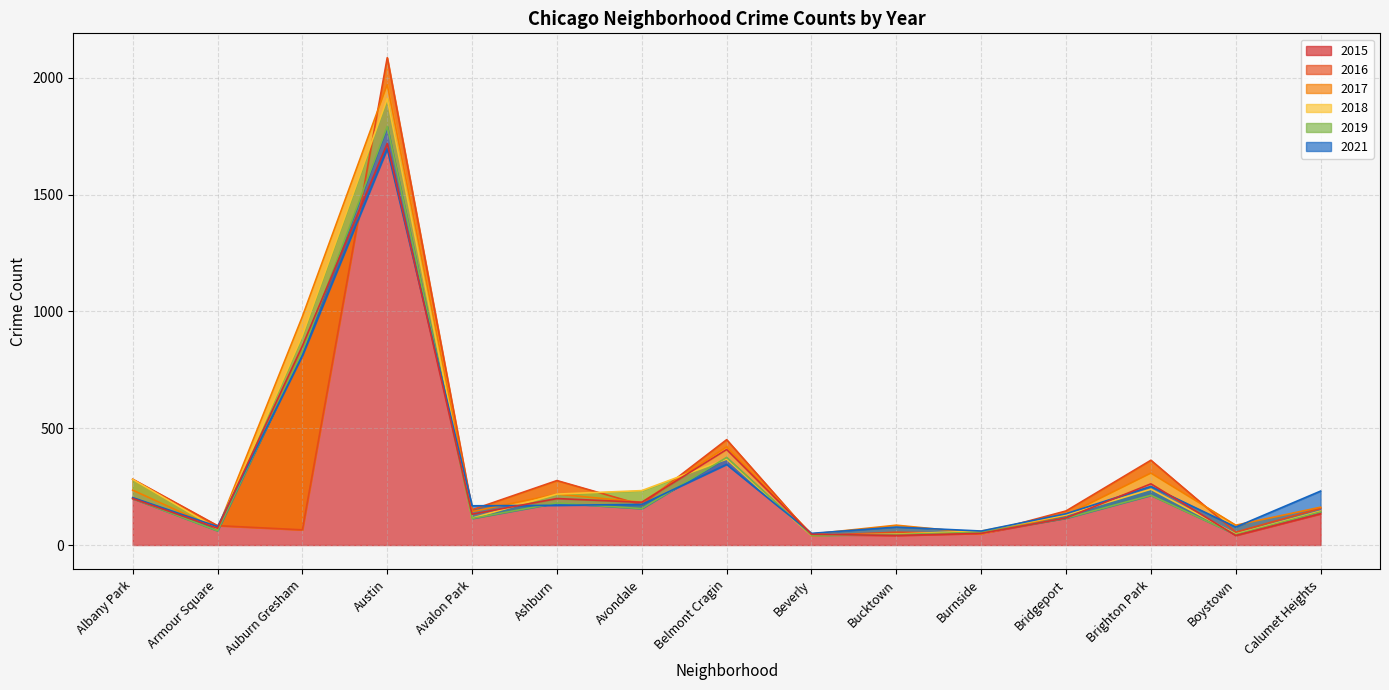

True or false: 2015 has a value of 262 at Brighton Park.

True